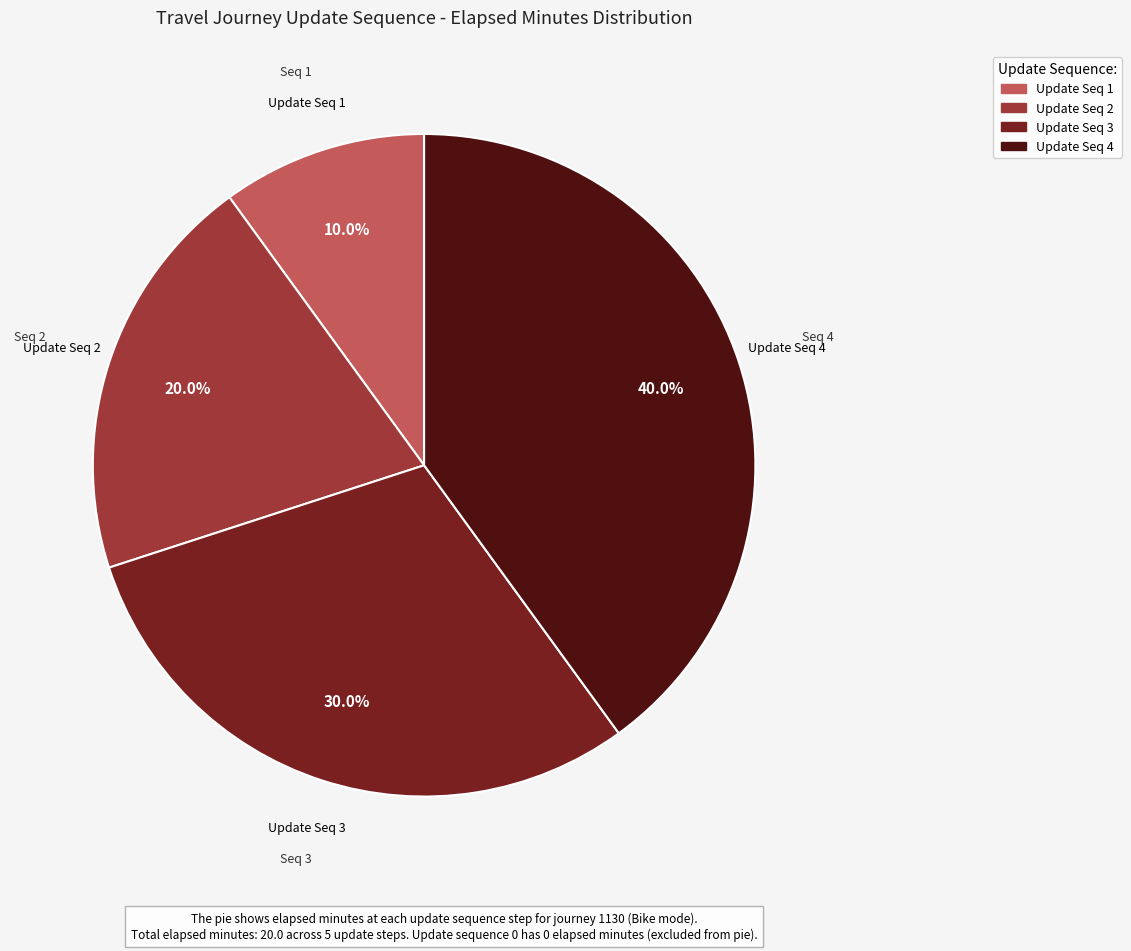

Does any single category account for the majority?

No